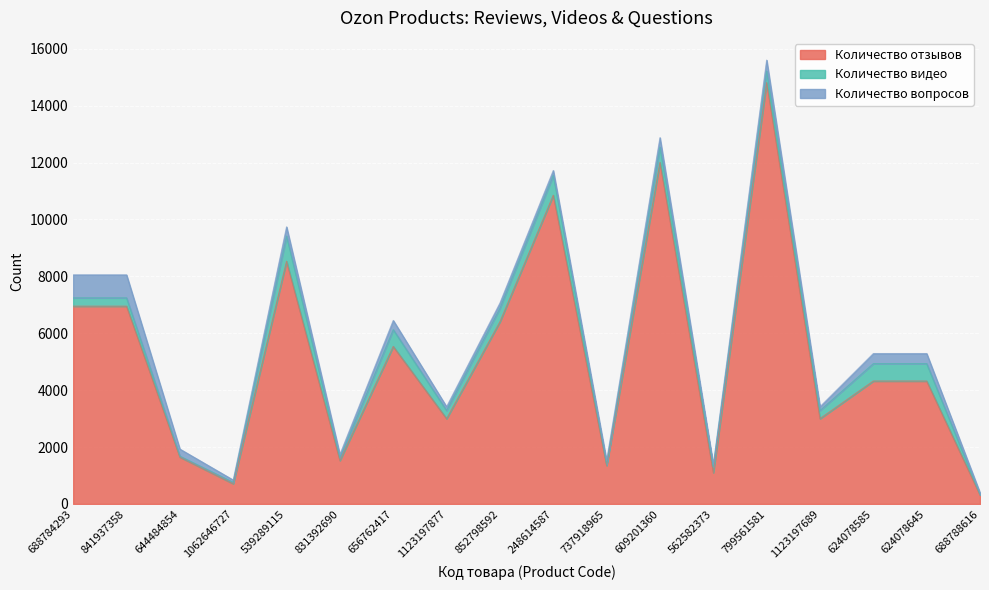

True or false: Количество вопросов and Количество отзывов intersect in this chart.

False